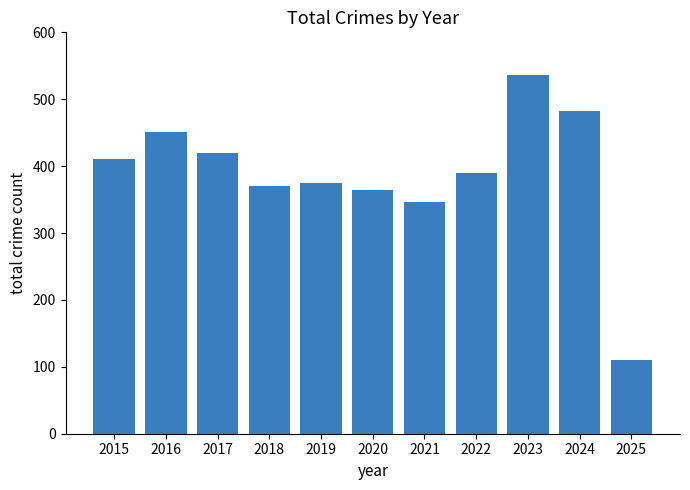

Rank the categories by value from lowest to highest.

2025, 2021, 2020, 2018, 2019, 2022, 2015, 2017, 2016, 2024, 2023